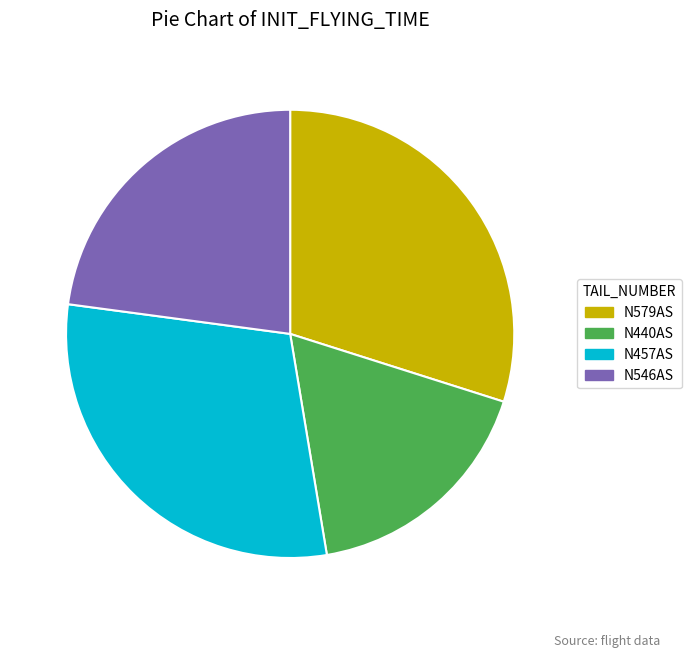

Which has a higher value, N546AS or N457AS?

N457AS